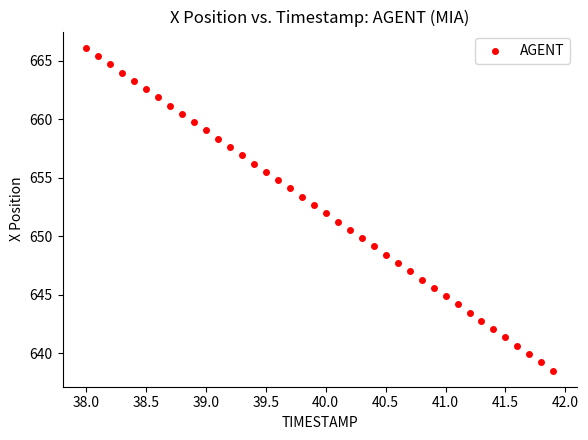

What is the range of Y values (max minus min)?

27.6